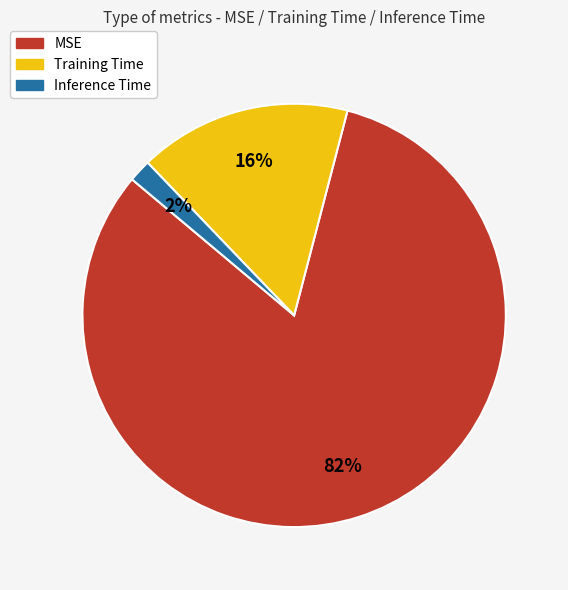

To the nearest percent, what percentage of the pie is MSE?

82%